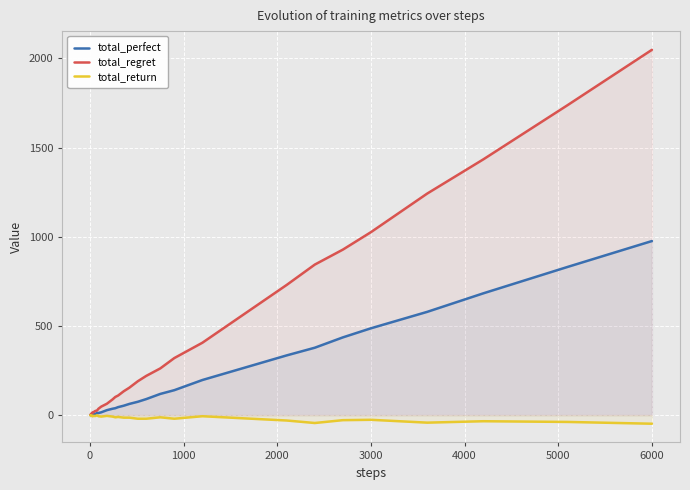

Which series has the widest spread of values?

total_regret